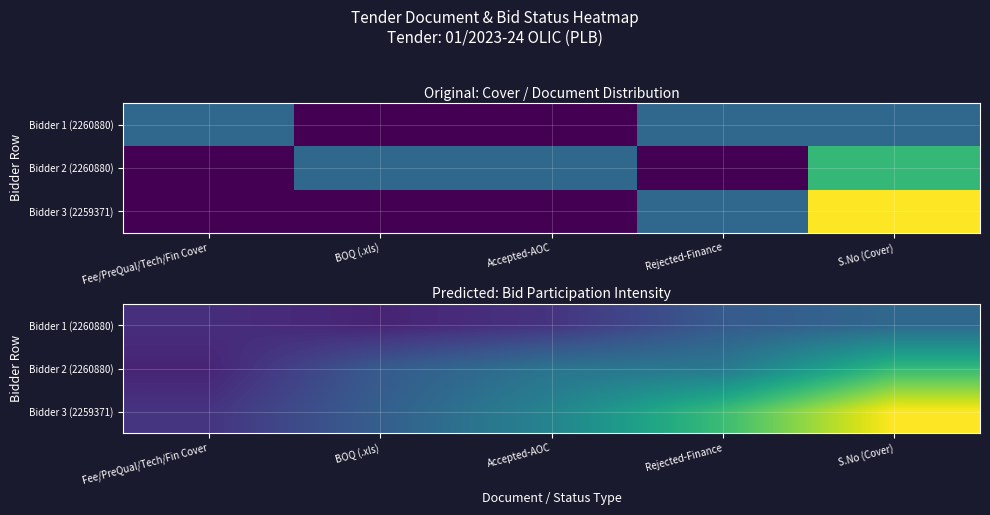

Is it true that Bidder 3 (2259371) equals 4.8 at Accepted-AOC?

False